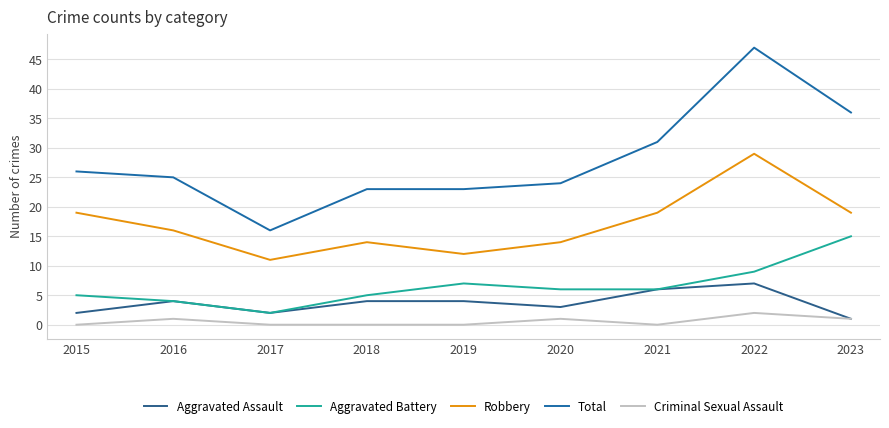

Between 2021 and 2022, which is larger?

2022